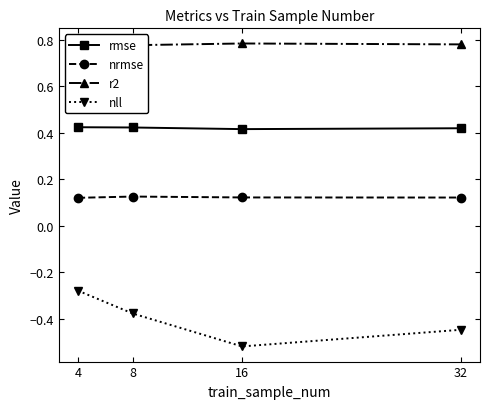

Which series has the largest range (max minus min)?

nll